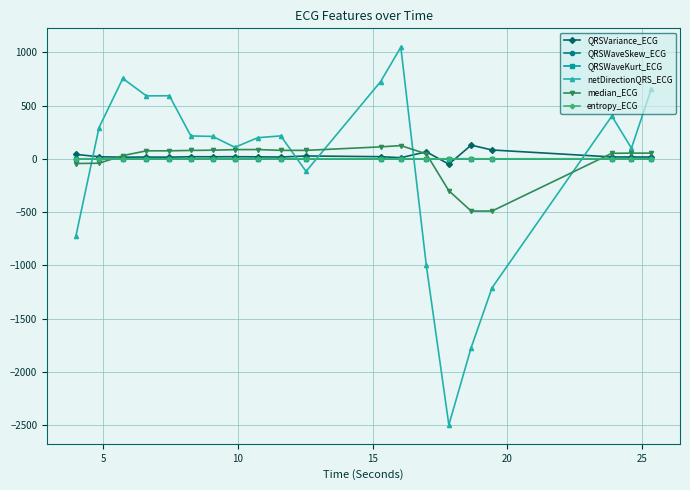

At how many categories does at least one series exceed 507?

6